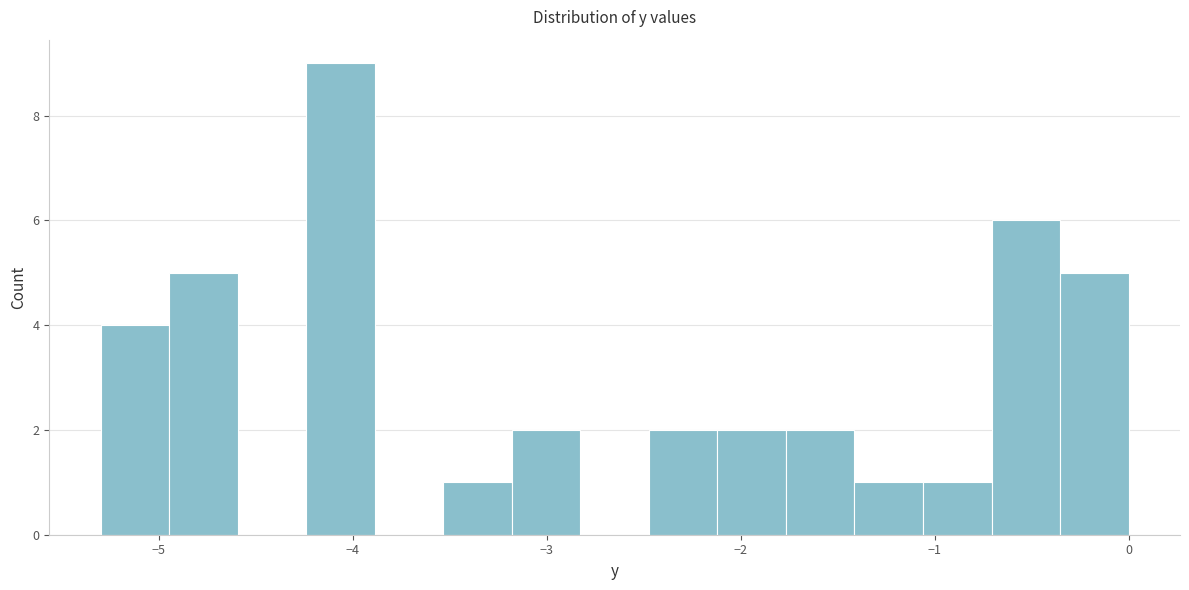

Around what value on the x-axis is the tallest bar? Give the approximate position of its centre, as read against the axis.

-4.1